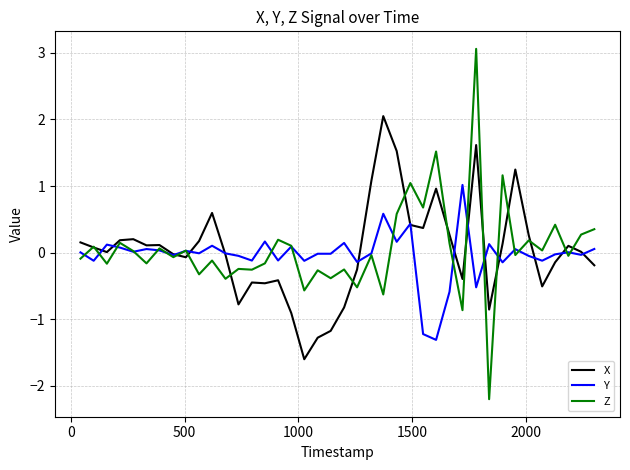

Rank the series by their maximum value, from lowest to highest.

Y, X, Z